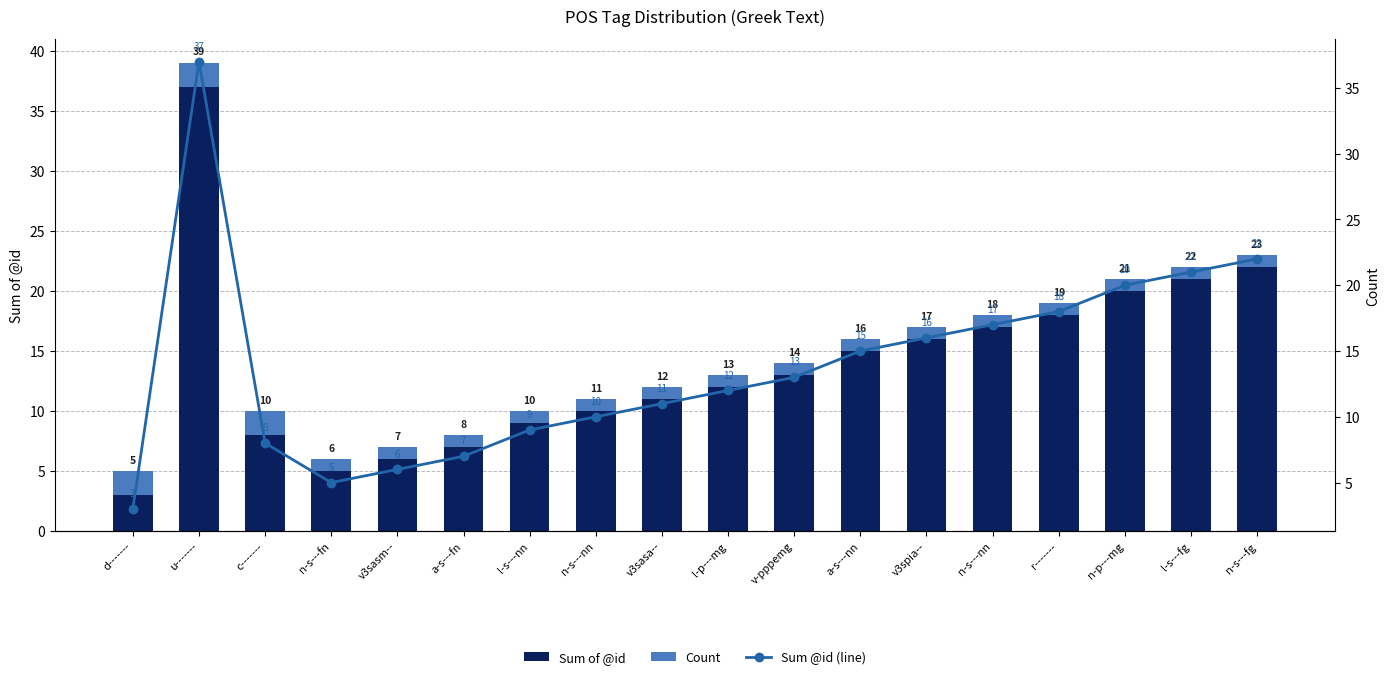

What is the label of the 13th bar from the right?

a-s---fn